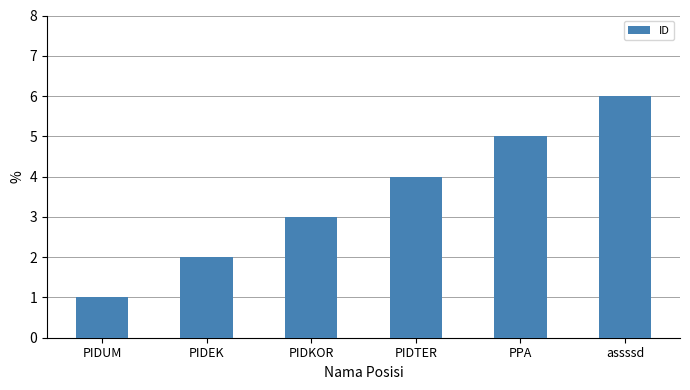

What is the difference between the values at PIDUM and PIDEK?

1